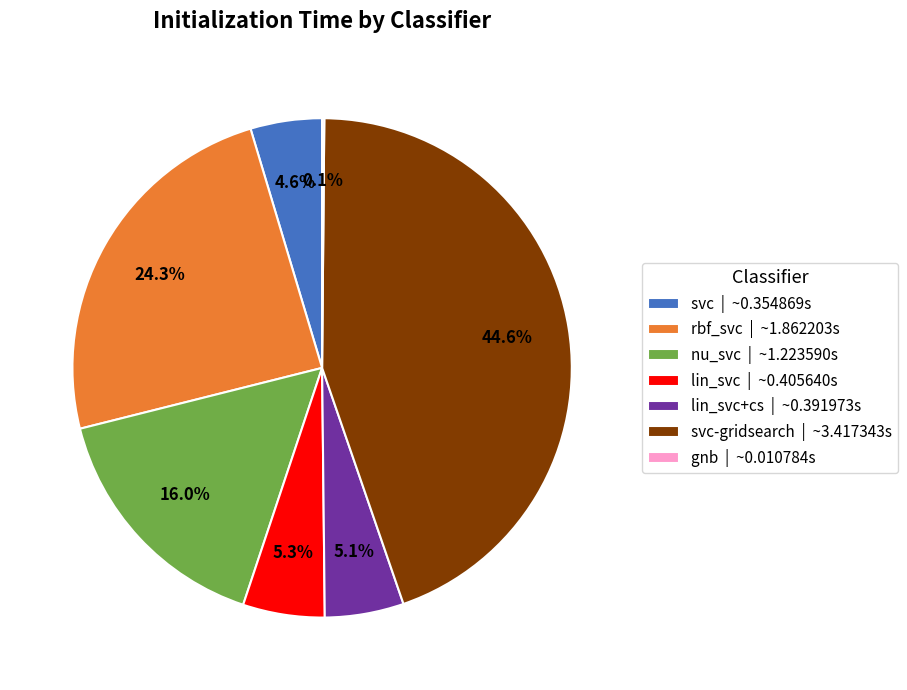

Combined, what portion of the pie is rbf_svc | ~1.862203s and svc | ~0.354869s?

28.9%